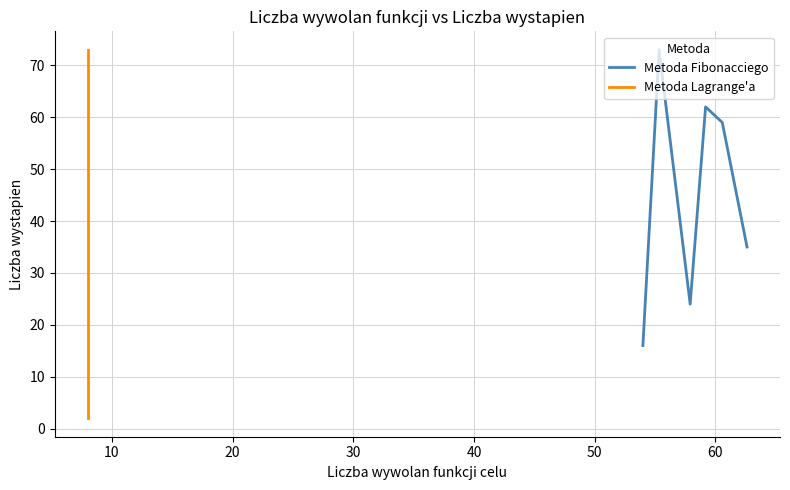

How many series are shown in this chart?

2